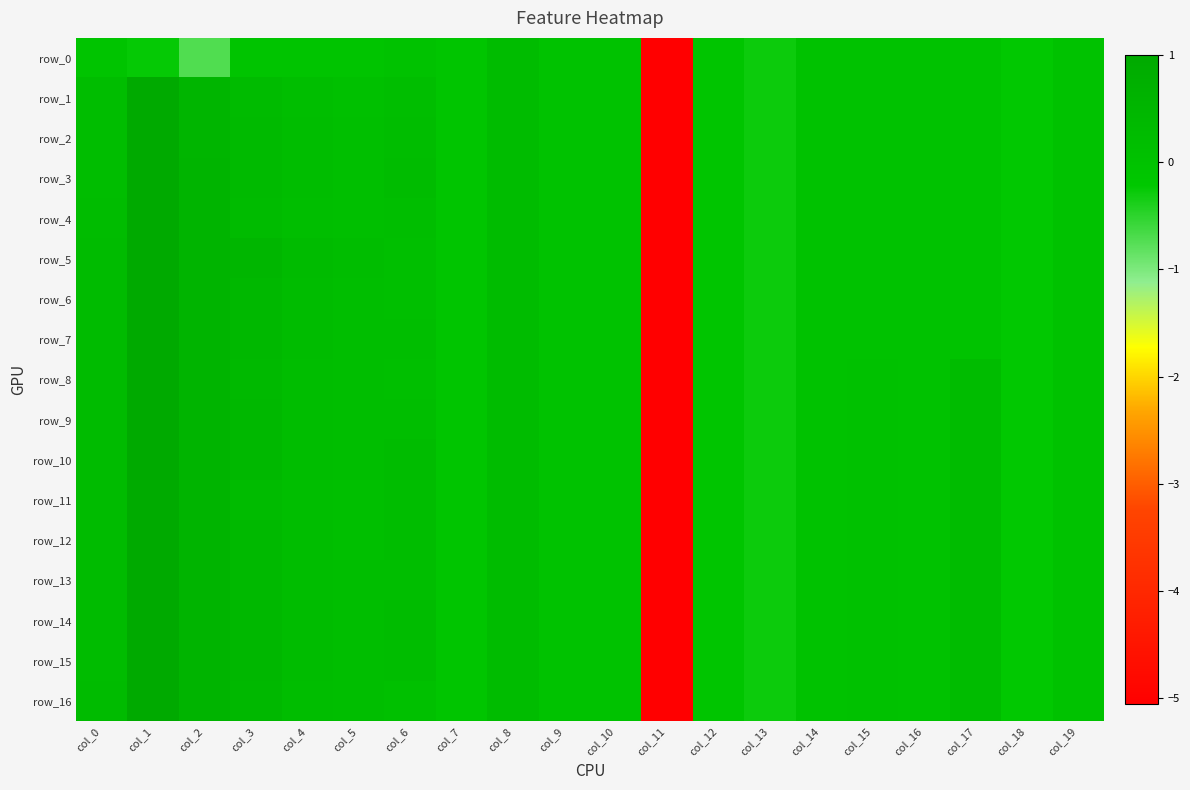

What is the minimum value shown in the chart?

-5.1